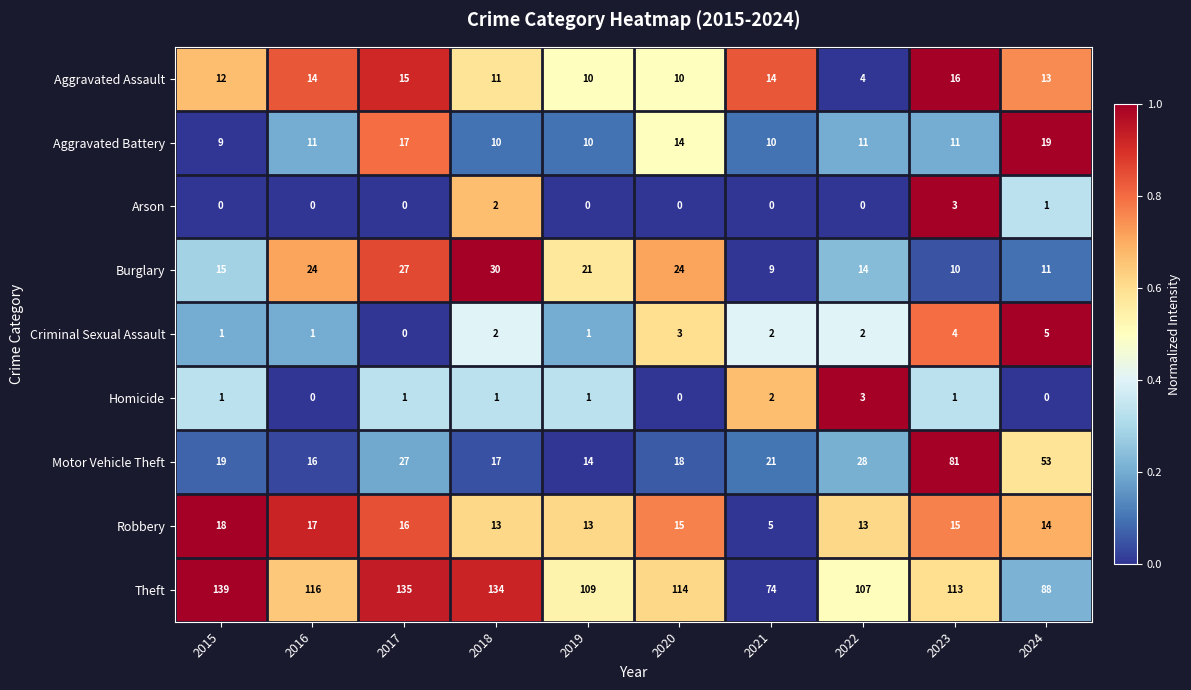

What is the greatest value displayed?

139